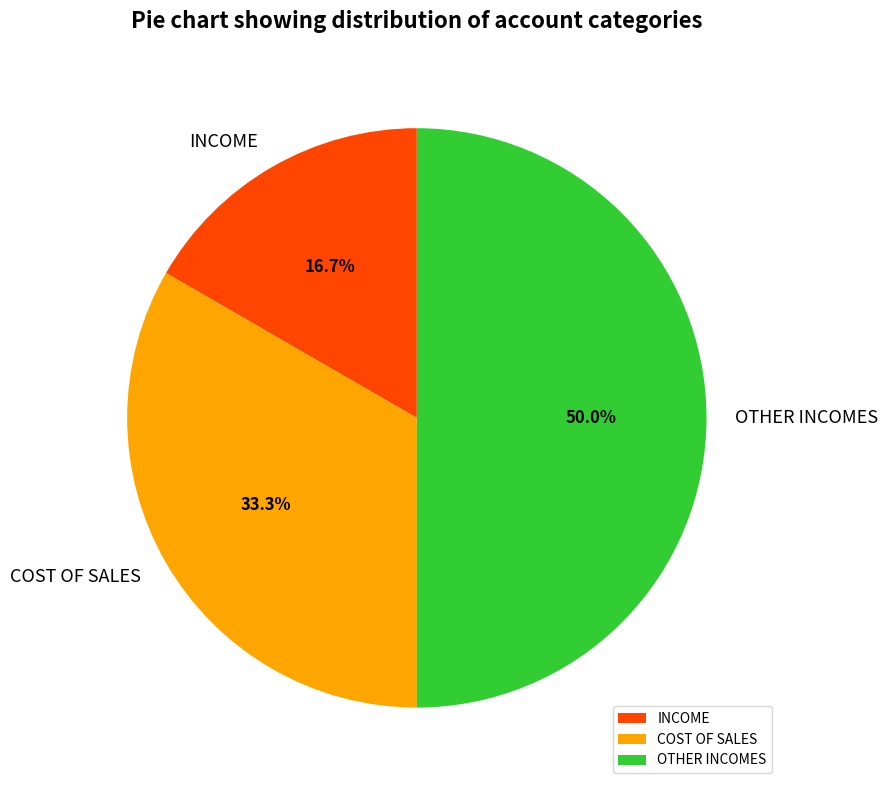

What percentage do OTHER INCOMES and INCOME together represent?

66.7%